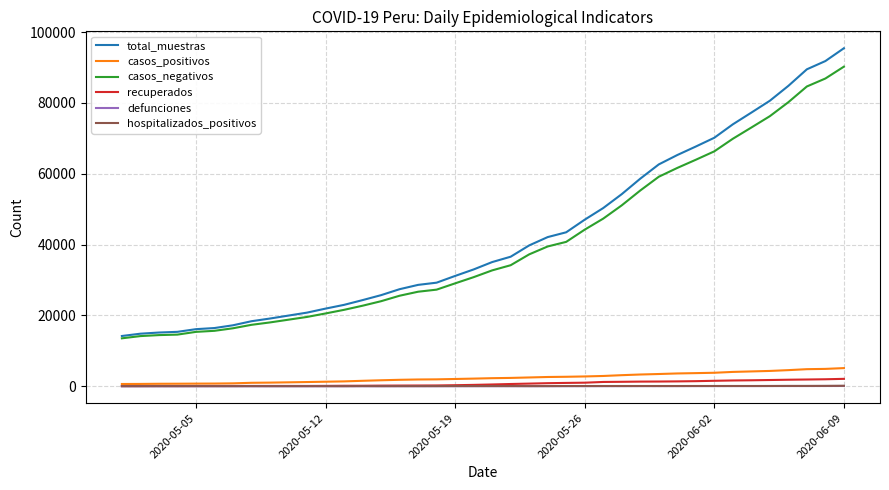

Does the chart have visible grid lines?

Yes